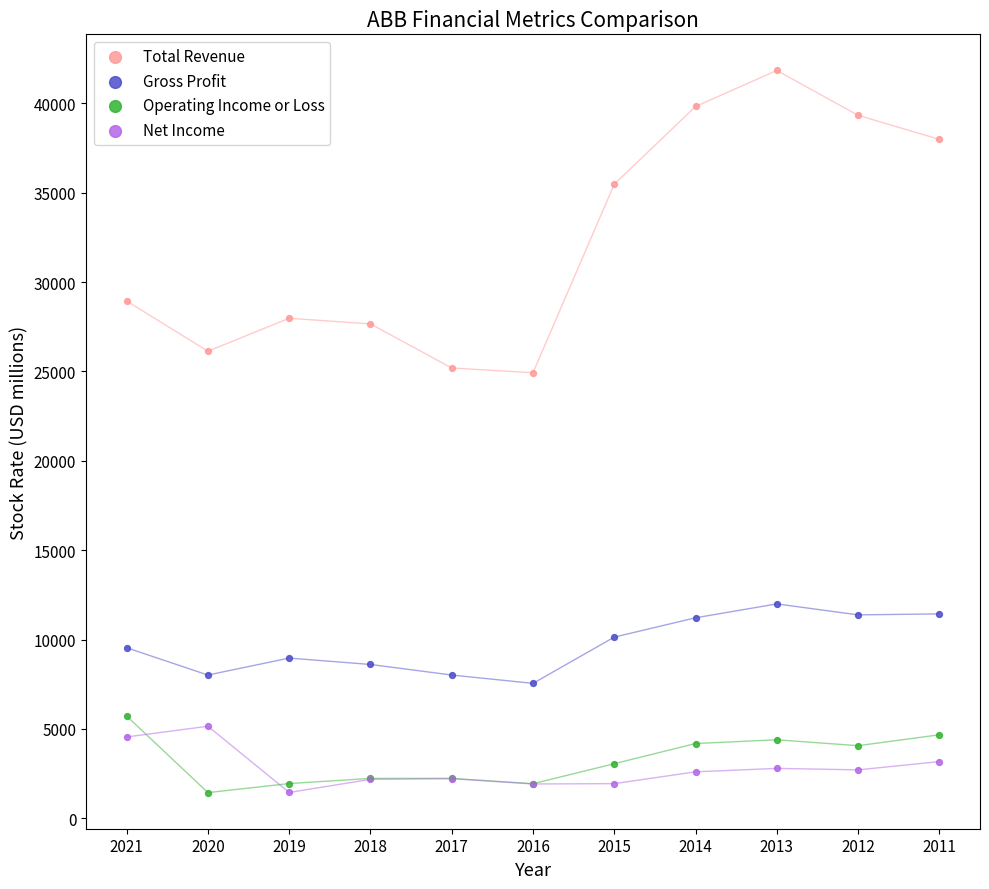

Which series contains the highest Y value?

Total Revenue